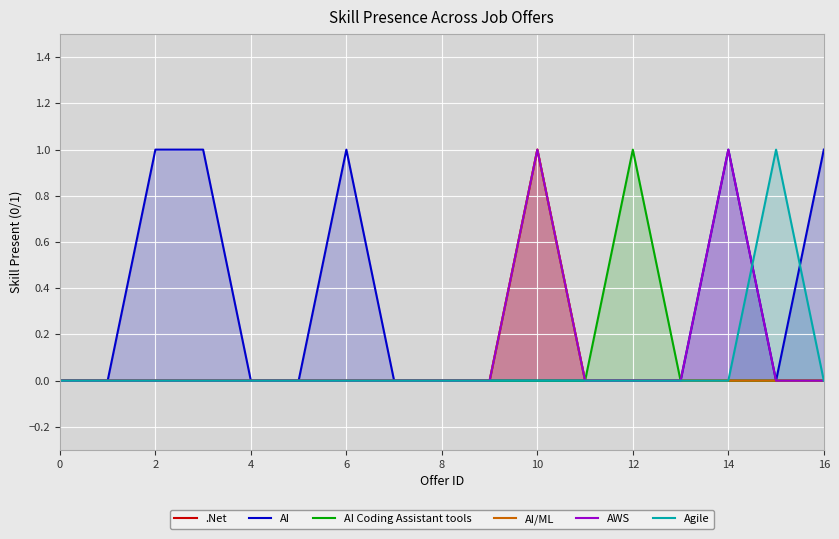

The value of .Net at 14 is 0. True or false?

True